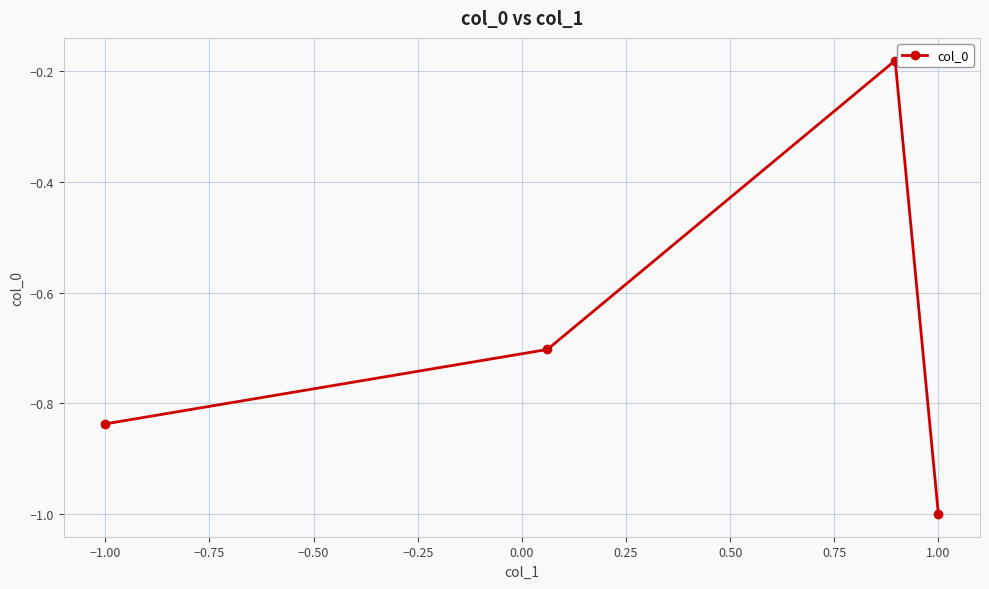

The value at 1.00 is -1.0. True or false?

True